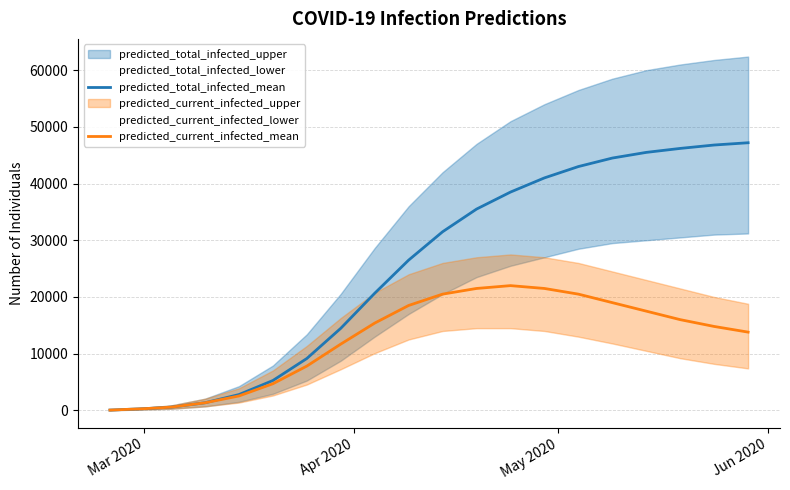

What is the average value of the predicted_current_infected_mean series?

12499